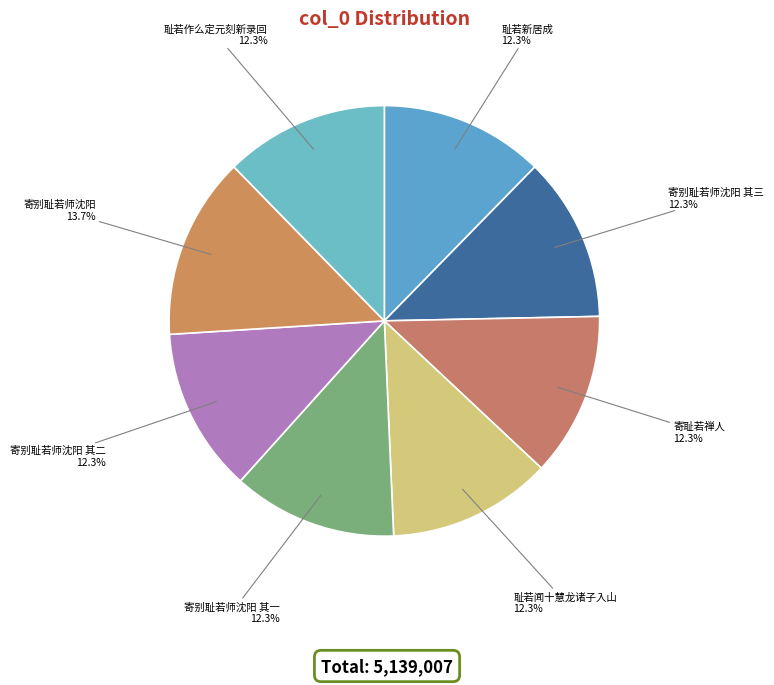

Approximately how many times larger is the value at 寄耻若禅人 compared to 耻若闻十慧龙诸子入山?

1.0